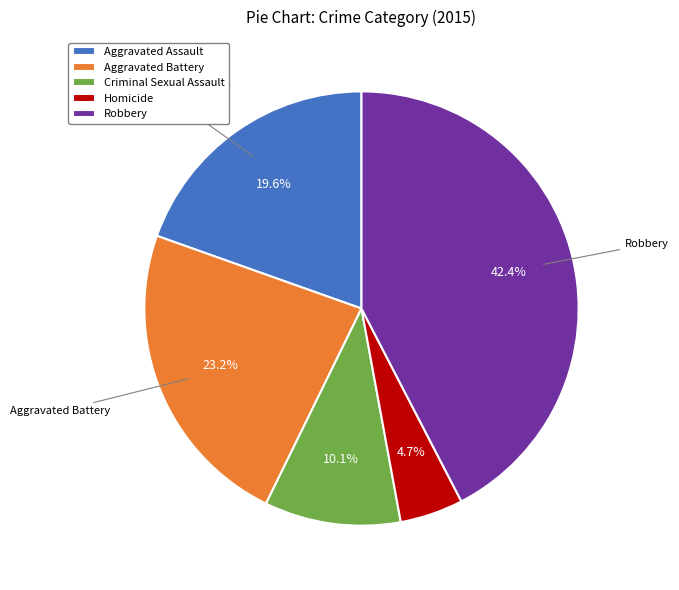

Which slice is the smallest?

Homicide